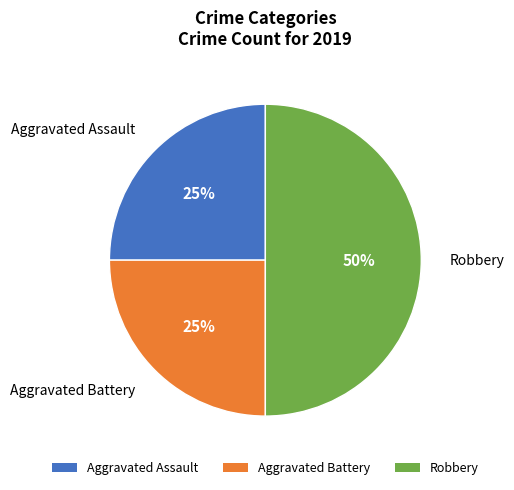

Do Aggravated Battery and Robbery together represent more than half of the pie?

Yes